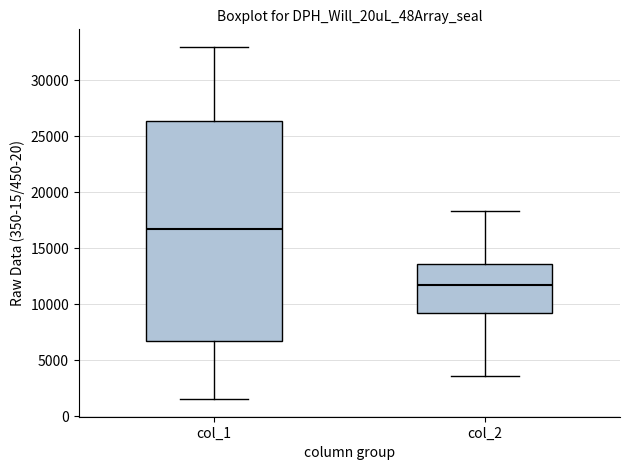

Comparing the boxes themselves (not the whiskers), which one is the tallest?

col_1